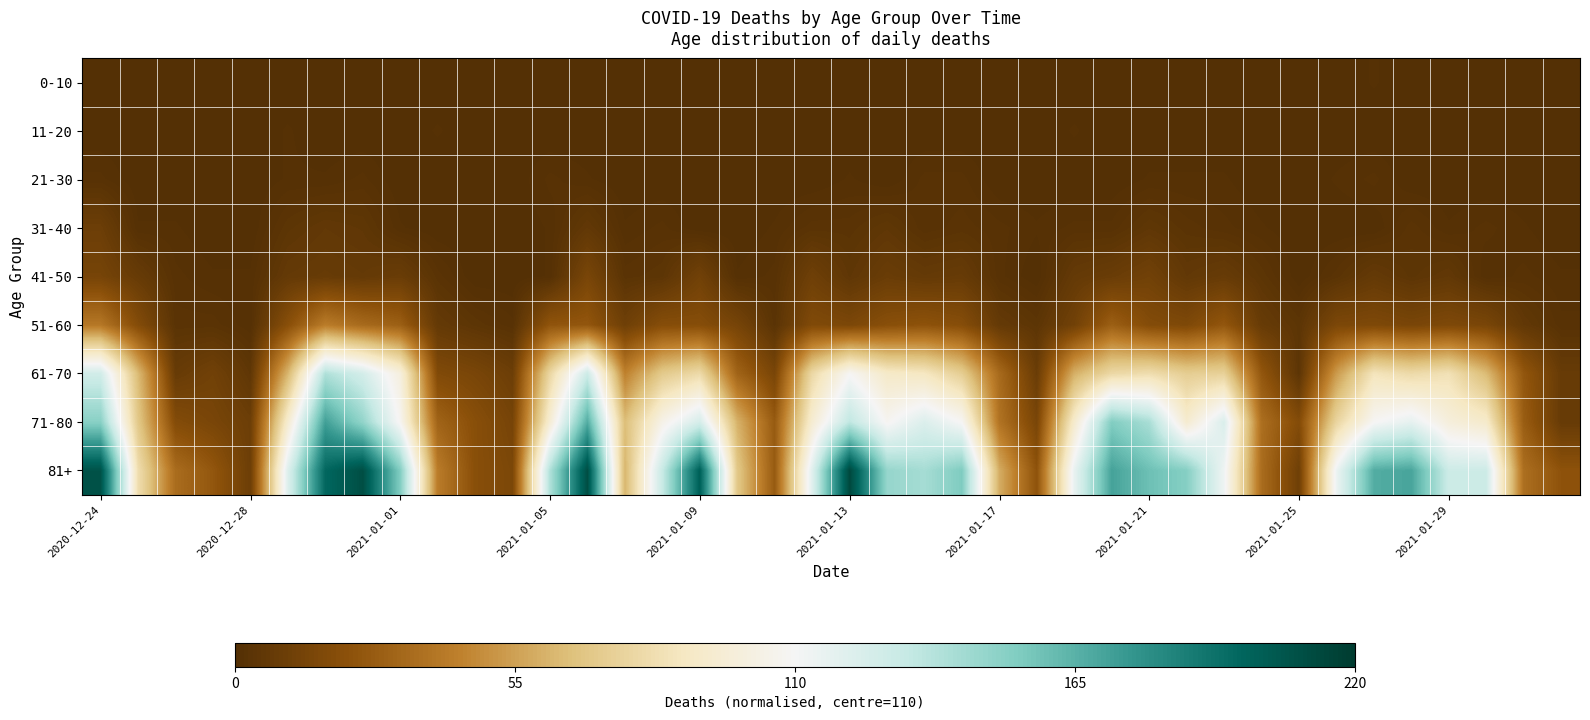

What is the greatest value displayed?

0.9